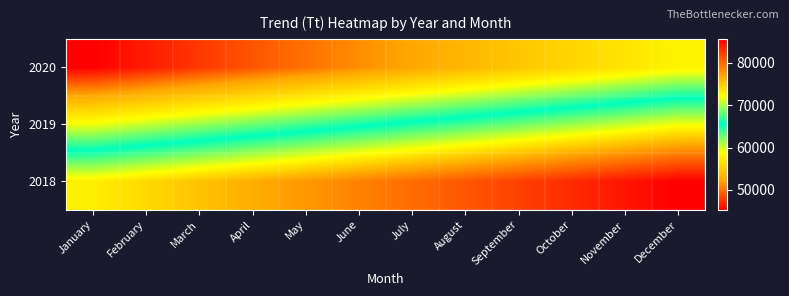

Reading left to right, extract all data points from this chart.

2020: January=45320.1	February=46471.9	March=47623.7	April=48775.5	May=49927.3	June=51079.1	July=52230.9	August=53382.6	September=54534.4	October=55686.2	November=56838.0	December=57989.8
2019: January=59141.6	February=60293.4	March=61445.2	April=62597.0	May=63748.8	June=64900.6	July=66052.4	August=67204.2	September=68356.0	October=69507.8	November=70659.6	December=71811.4
2018: January=72963.2	February=74115.0	March=75266.8	April=76418.6	May=77570.4	June=78722.2	July=79874.0	August=81025.8	September=82177.6	October=83329.4	November=84481.2	December=85633.0